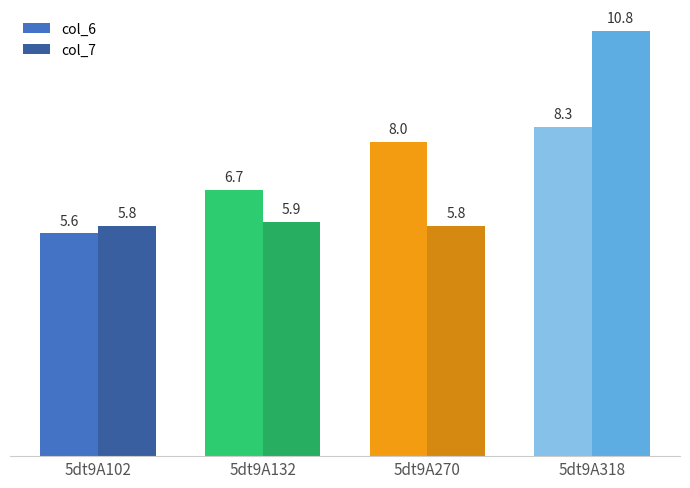

Rank the categories by col_6 value from highest to lowest.

5dt9A318, 5dt9A270, 5dt9A132, 5dt9A102